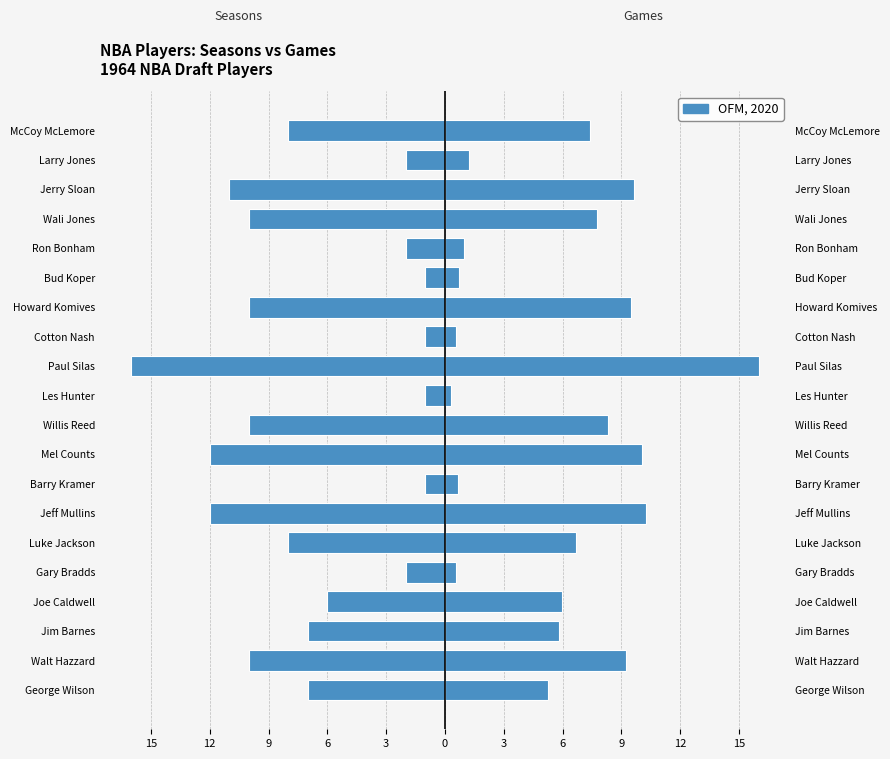

Does the chart contain any negative values?

Yes